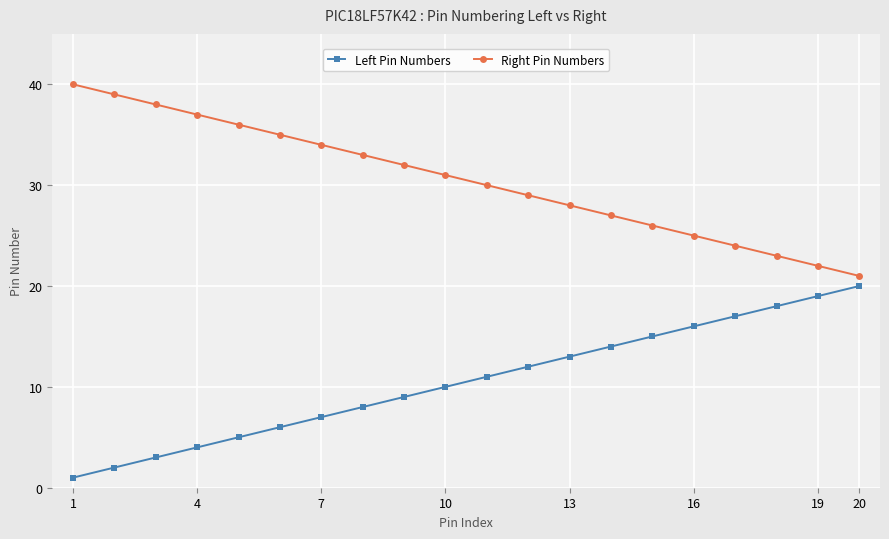

What is the sum of all Right Pin Numbers values?

610